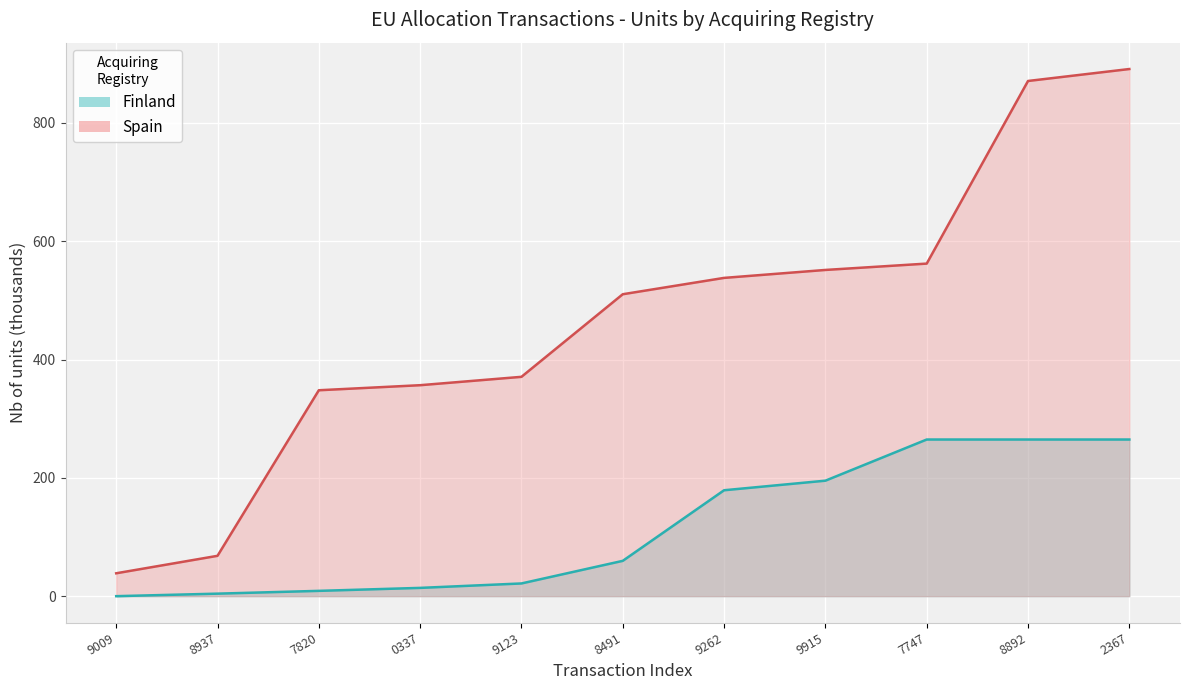

How many data points in Spain_line are above 510?

6